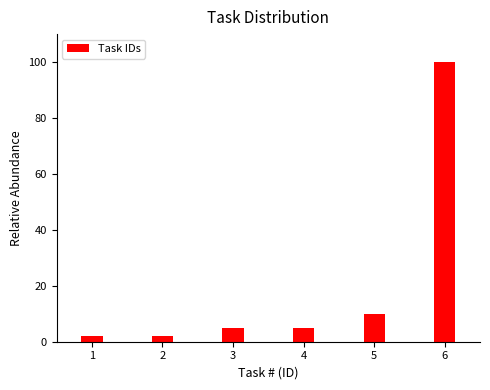

Reading right to left, transcribe all the data shown in this chart.

100	10	5	5	2	2